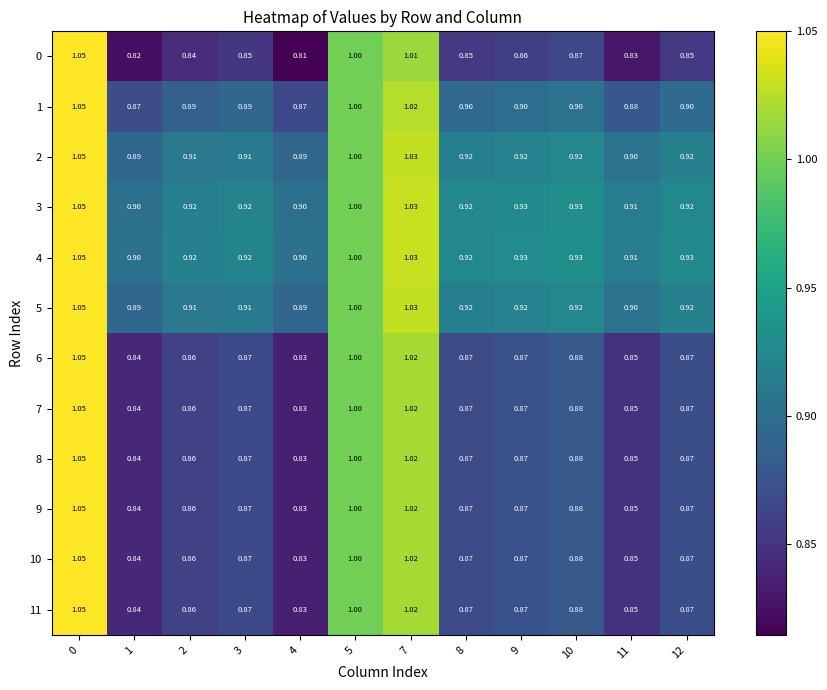

Is the value of 2 at 12 greater than the value of 10 at 10?

Yes